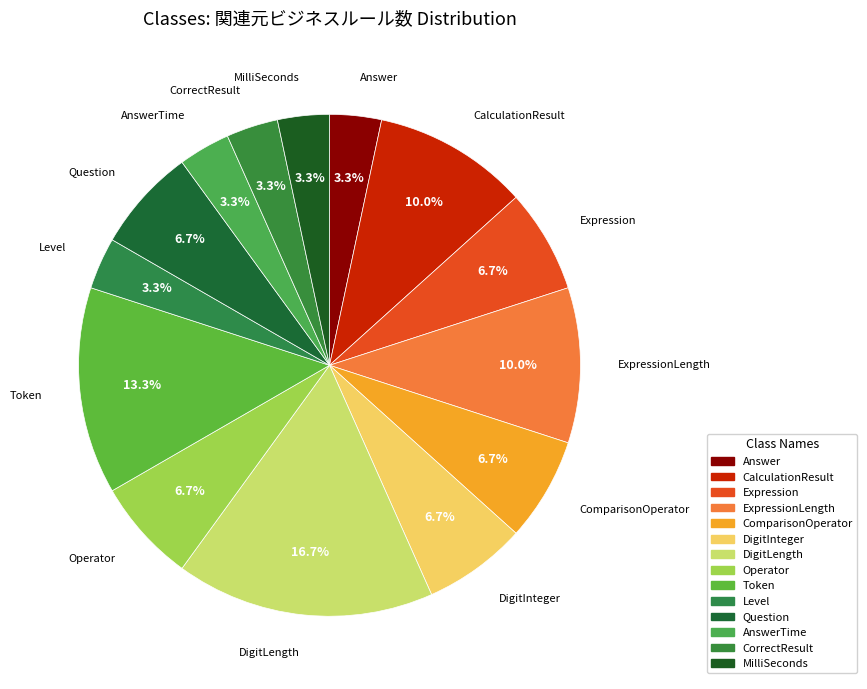

How many slices are in this pie chart?

14